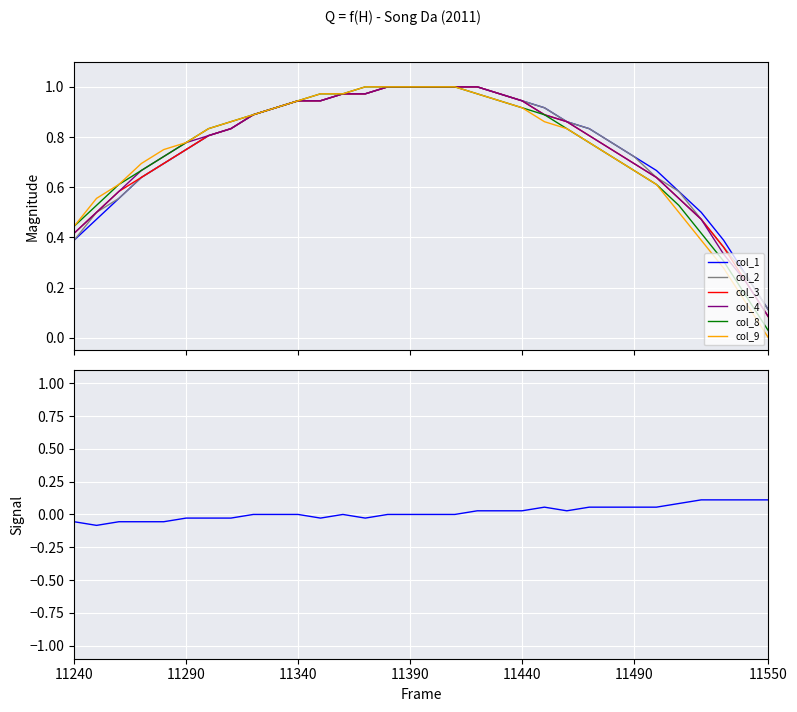

What is the sum of the col_8 values at 11330 and 11500?

1.5